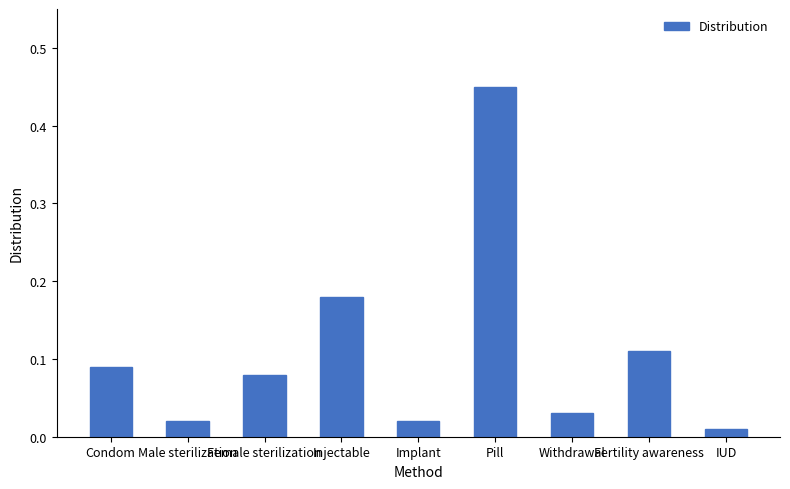

Which category has the highest value across all series?

Pill